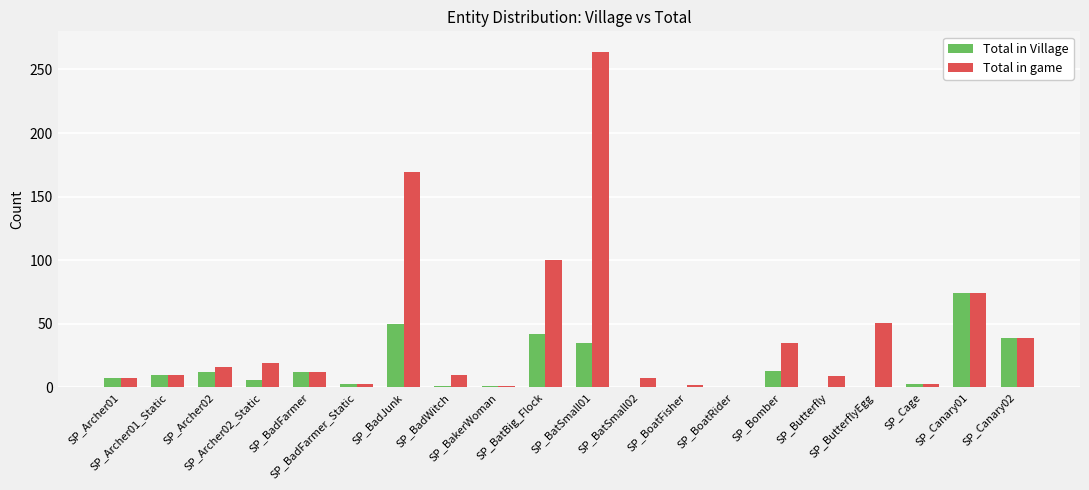

What is the maximum value for Total in Village?

74